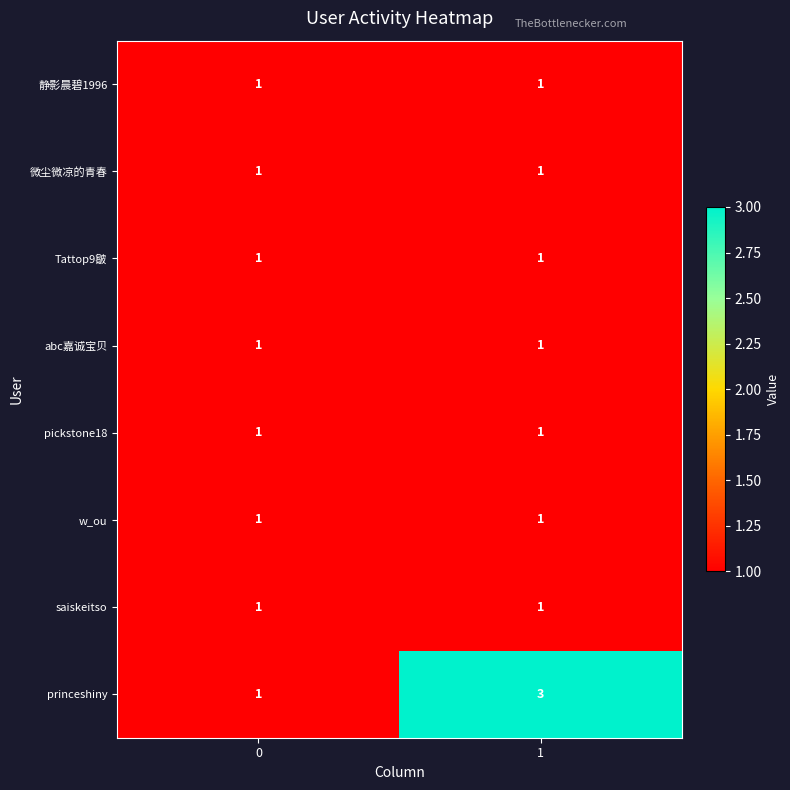

Reading left to right, extract all data points from this chart.

静影晨碧1996: 0=1	1=1
微尘微凉的青春: 0=1	1=1
Tattop9皺: 0=1	1=1
abc嘉诚宝贝: 0=1	1=1
pickstone18: 0=1	1=1
w_ou: 0=1	1=1
saiskeitso: 0=1	1=1
princeshiny: 0=1	1=3